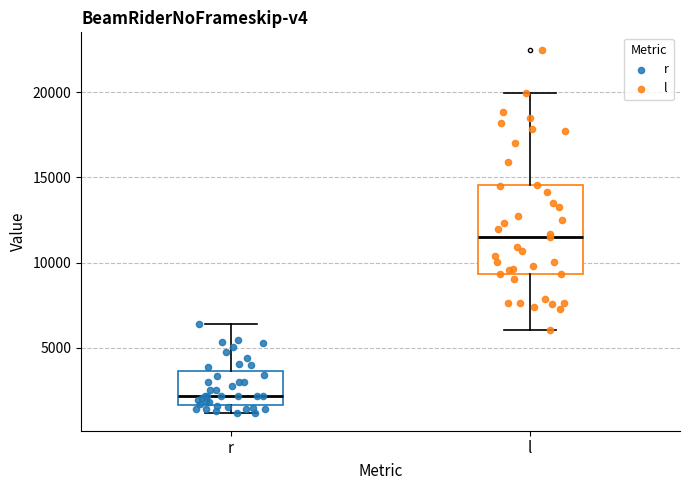

Reading left to right, read every box against the y-axis: the position of its median line, the range the box covers, and the ends of its whiskers. The values are not printed on the chart, so give them approximately, as read against the axis.

r: median 2000, box 1500 to 3500, whiskers 1000 to 6500
l: median 11500, box 9500 to 14500, whiskers 6000 to 20000